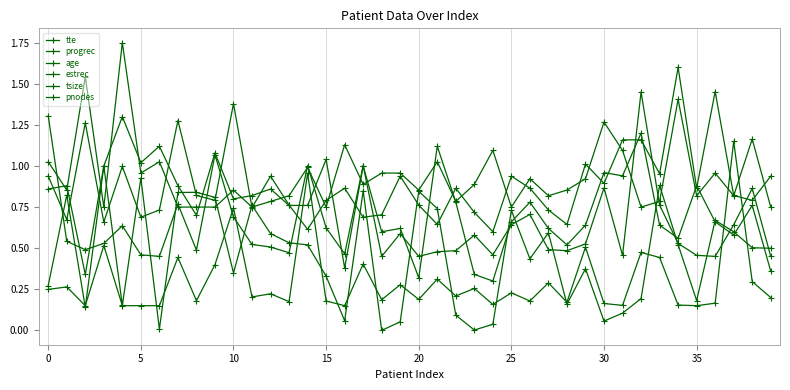

Is this an area chart (filled region under the line)?

No